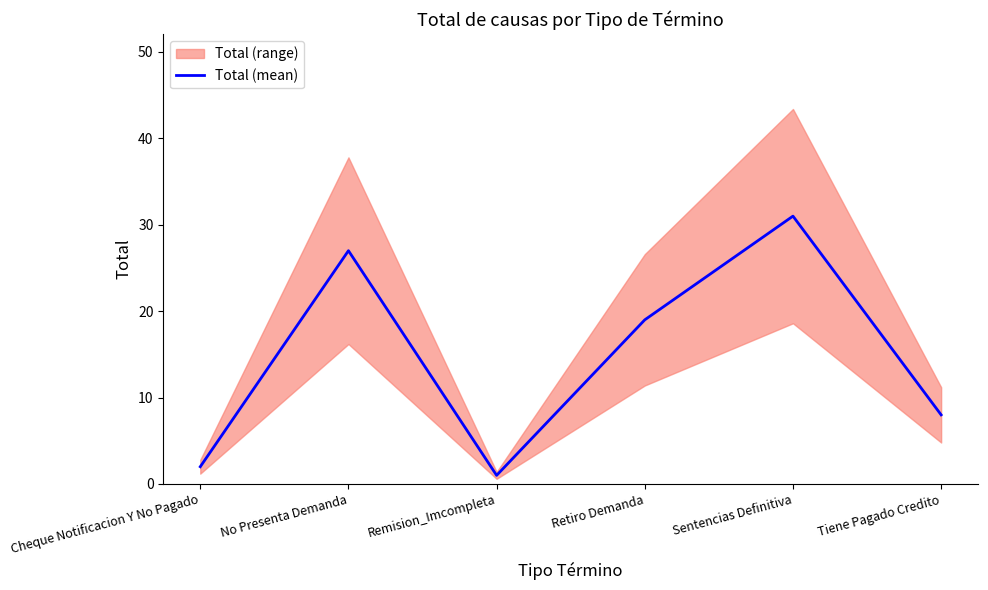

Is it true that the value at Sentencias Definitiva is 16?

False